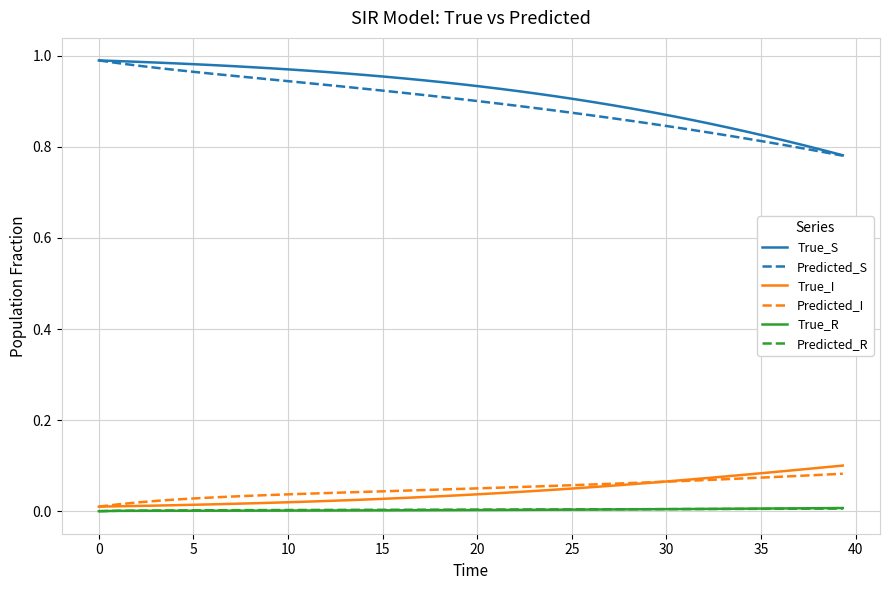

True or false: Predicted_S and True_I intersect in this chart.

False